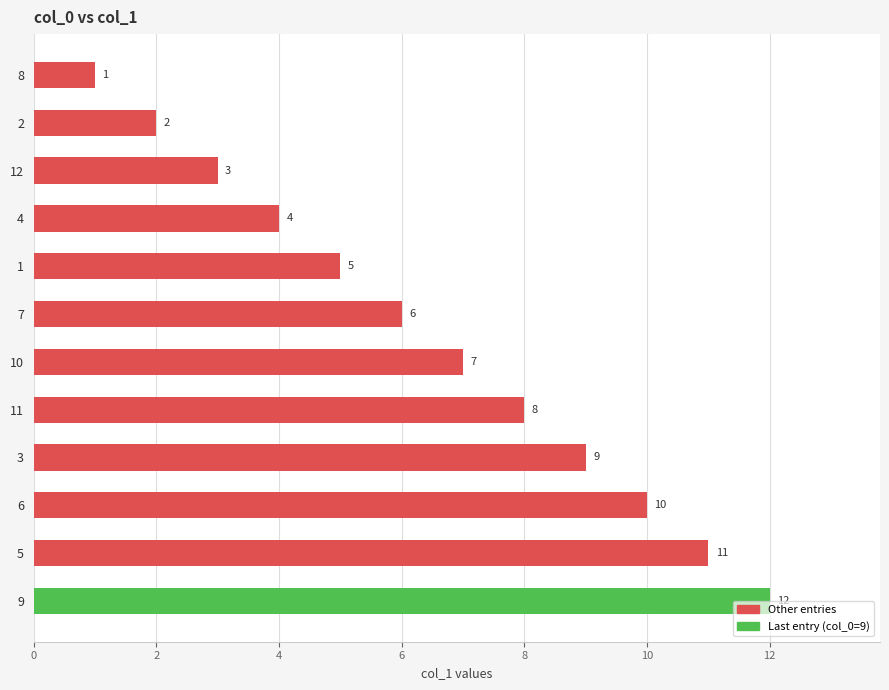

List the labels in order of value, largest first.

9, 5, 6, 3, 11, 10, 7, 1, 4, 12, 2, 8